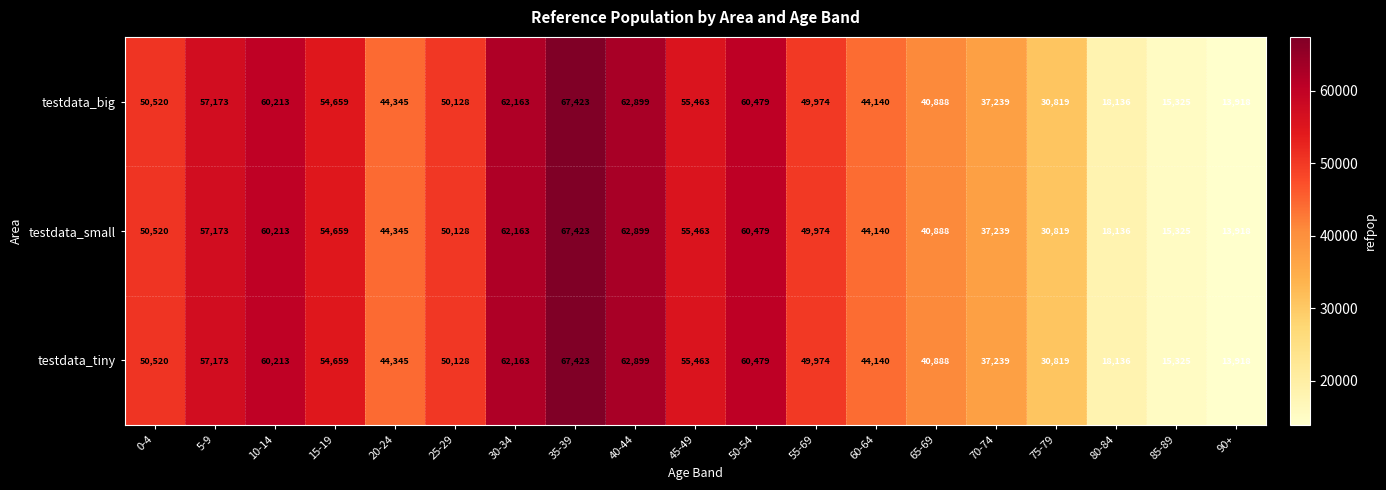

At which label does testdata_big first exceed 50128?

0-4